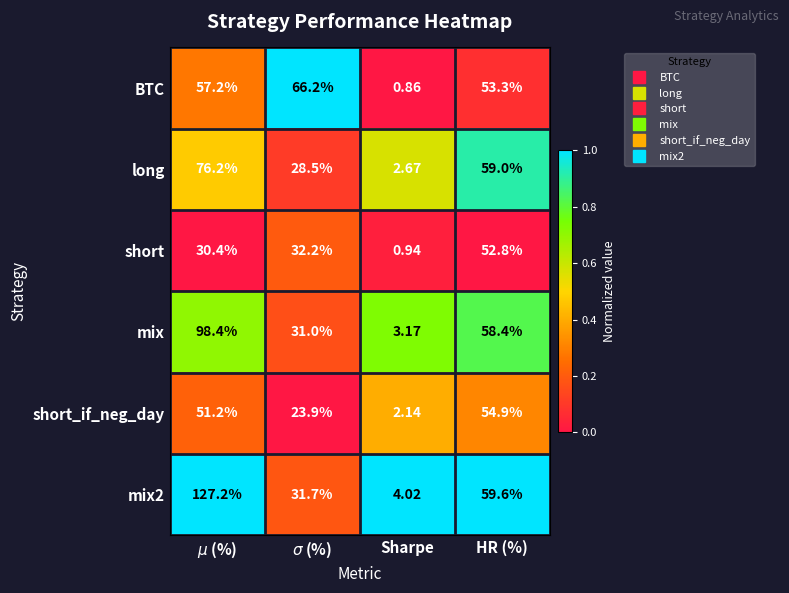

How many categories are shown in the chart?

4